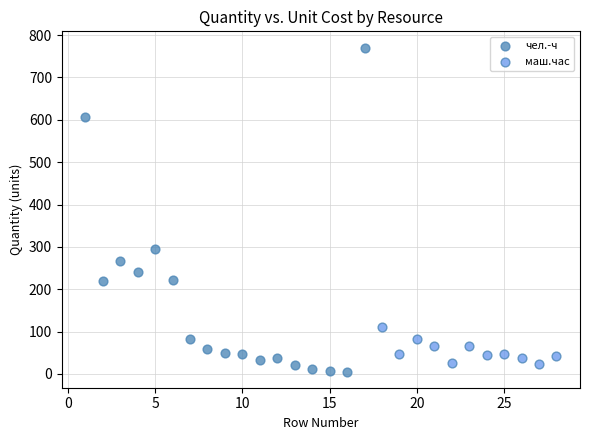

Which series has the widest spread of Y values?

чел.-ч